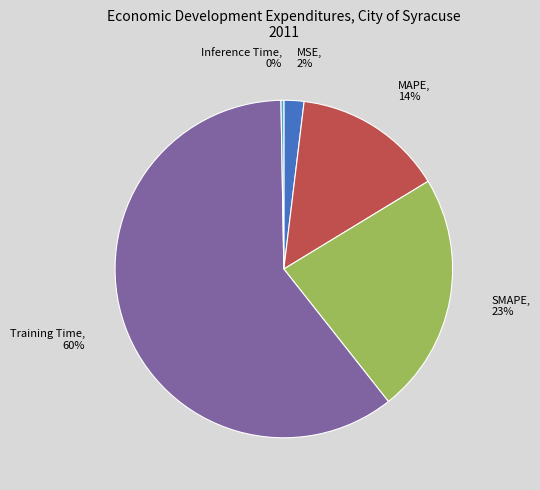

To the nearest percent, what portion does MAPE represent?

14%